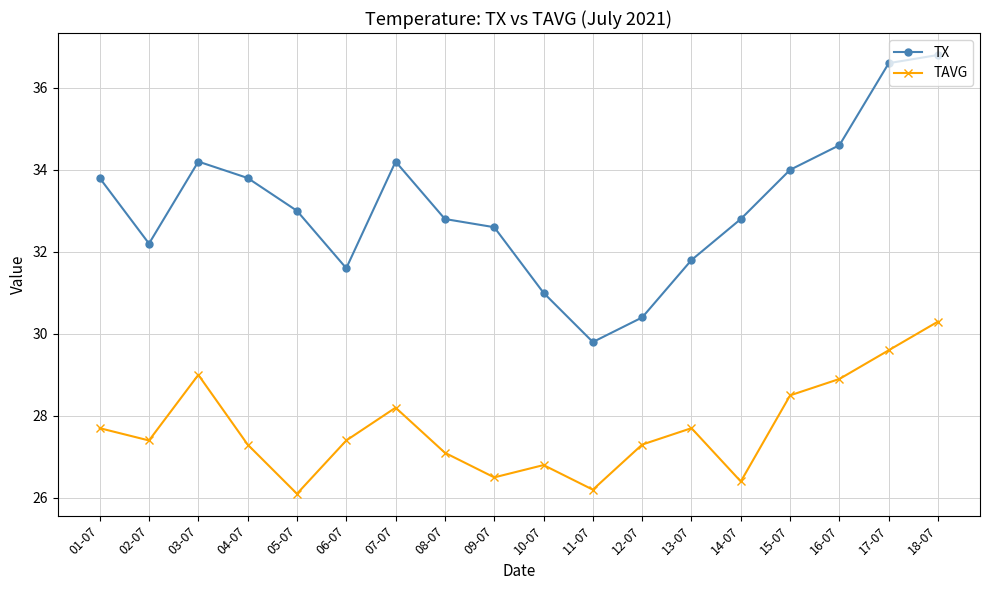

How many data points in TX are less than 33?

9